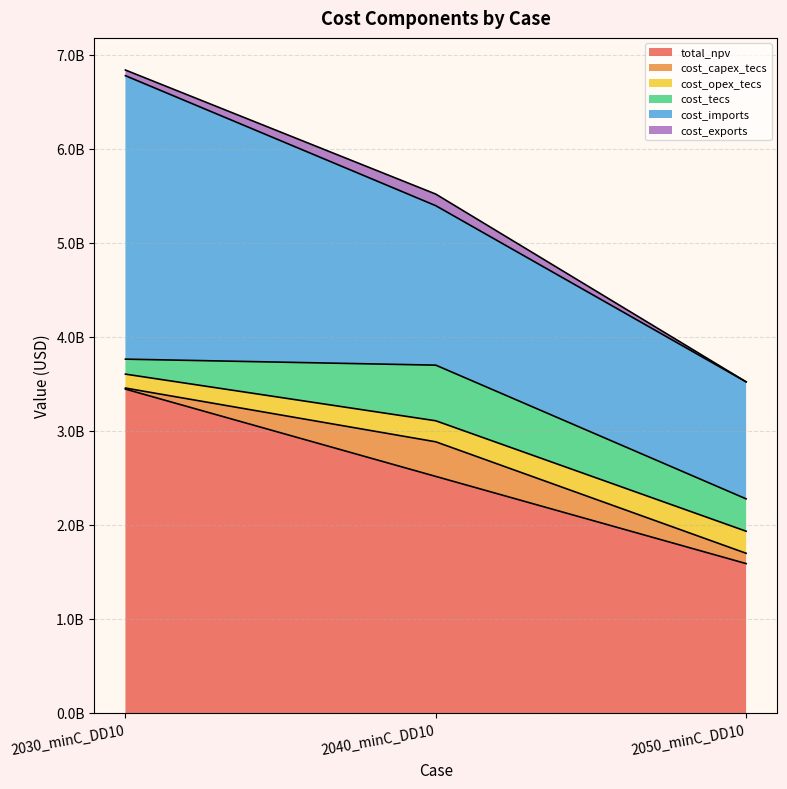

How many lines are shown in the chart?

6